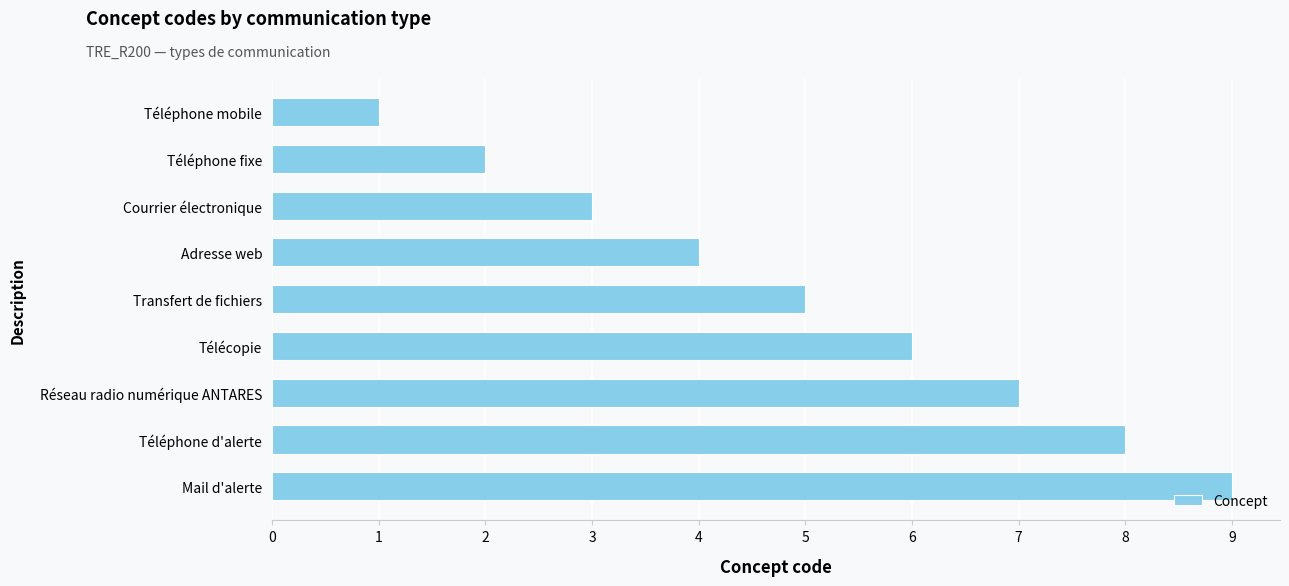

What is the difference between the second highest and second lowest values?

6